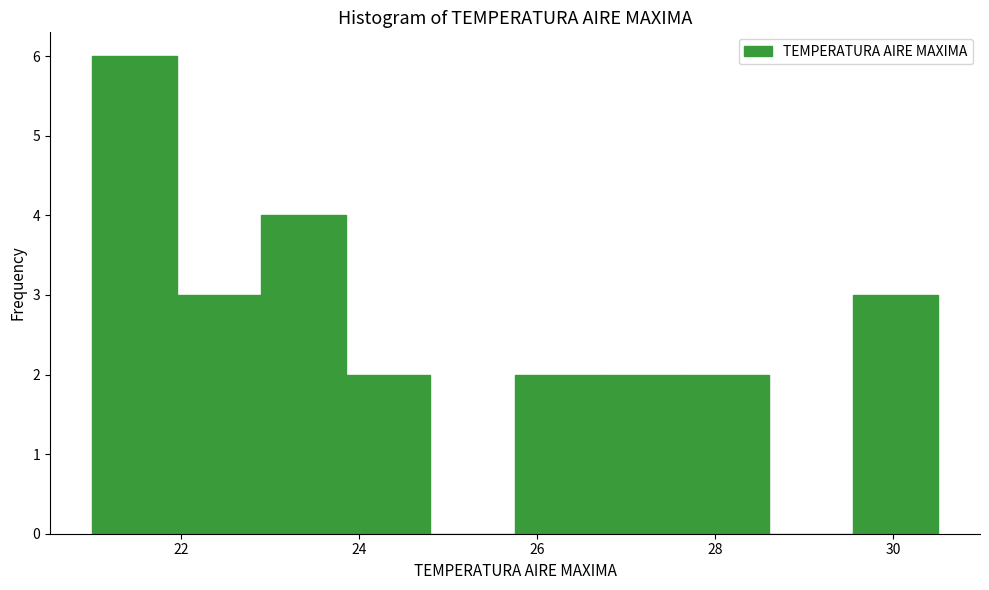

Reading left to right, transcribe this chart: for each bar, give the range it covers on the x-axis and its height. Neither the bar edges nor the heights are printed on the chart, so give them approximately, as read against the axes.

21.00 to 21.95: 6
21.95 to 22.90: 3
22.90 to 23.85: 4
23.85 to 24.80: 2
24.80 to 25.75: 0
25.75 to 26.70: 2
26.70 to 27.65: 2
27.65 to 28.60: 2
28.60 to 29.55: 0
29.55 to 30.50: 3